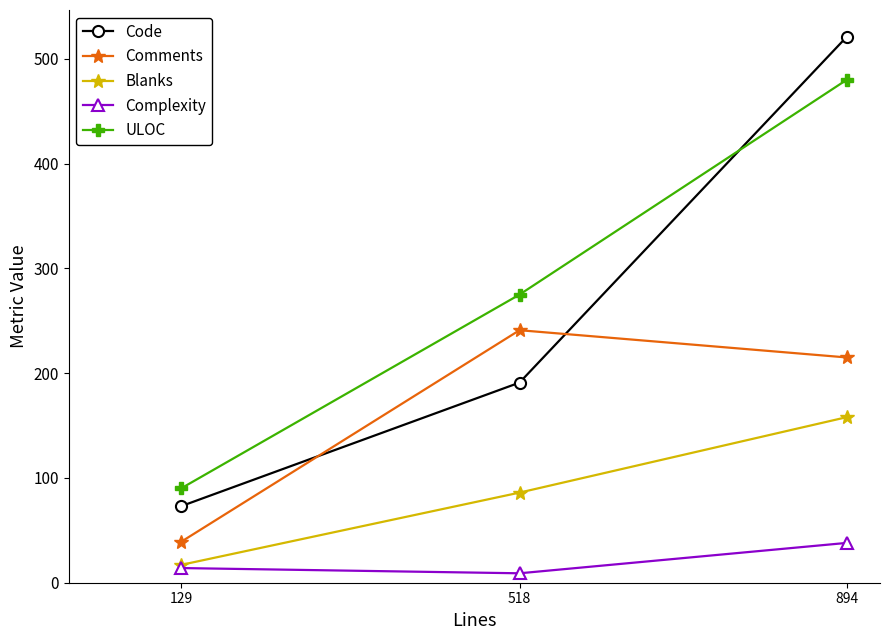

Rank the series by their maximum value, from lowest to highest.

Complexity, Blanks, Comments, ULOC, Code